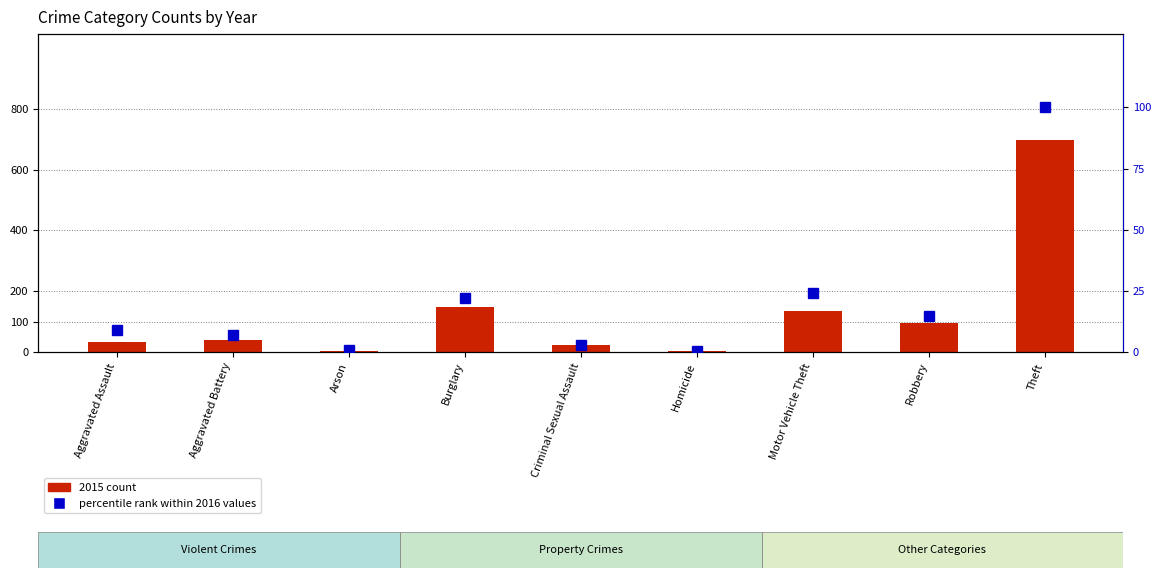

Which series has the largest total across all categories?

2015 count